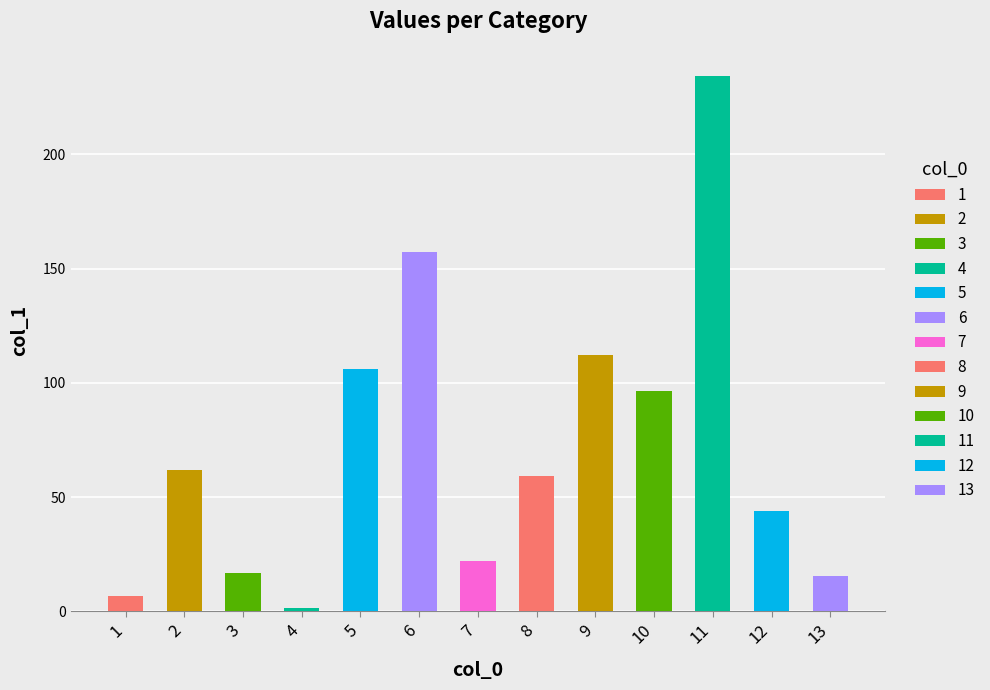

Count the number of data series in this chart.

1